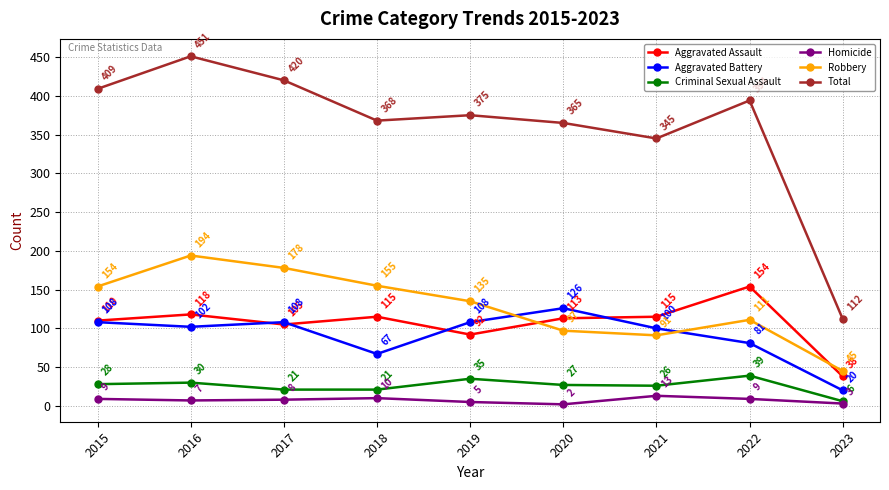

Reading left to right, list all the values displayed in this chart.

Aggravated Assault: 110	118	105	115	92	113	115	154	38
Aggravated Battery: 108	102	108	67	108	126	100	81	20
Criminal Sexual Assault: 28	30	21	21	35	27	26	39	6
Homicide: 9	7	8	10	5	2	13	9	3
Robbery: 154	194	178	155	135	97	91	111	45
Total: 409	451	420	368	375	365	345	394	112